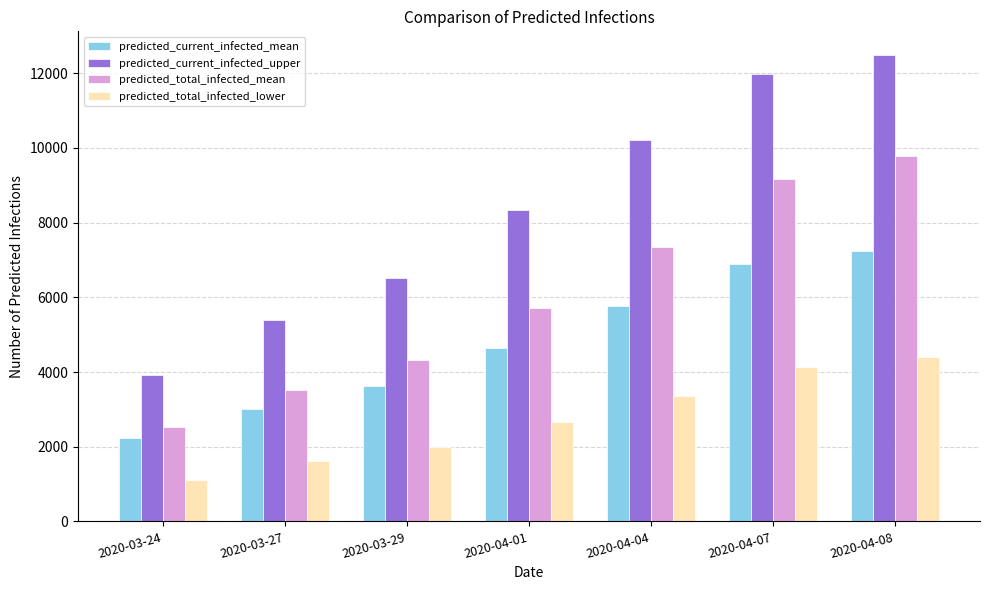

Which series has the largest total across all categories?

predicted_current_infected_upper